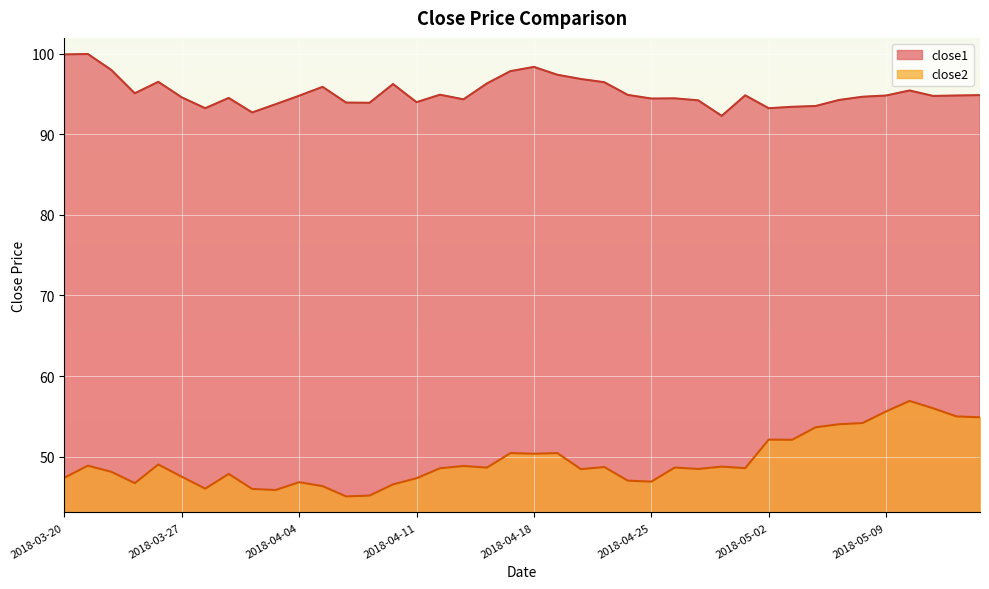

How many lines are shown in the chart?

2